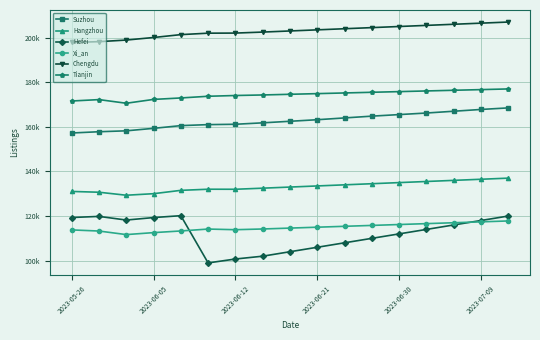

What is the difference between the maximum and minimum values in the Suzhou series?

11253